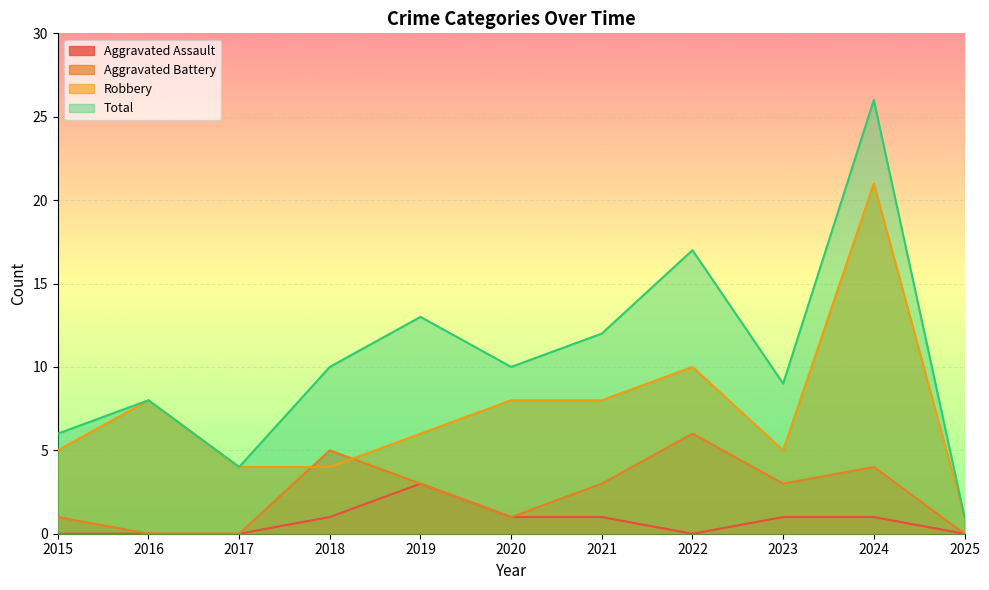

At which label is Aggravated Assault closest to 1?

2018